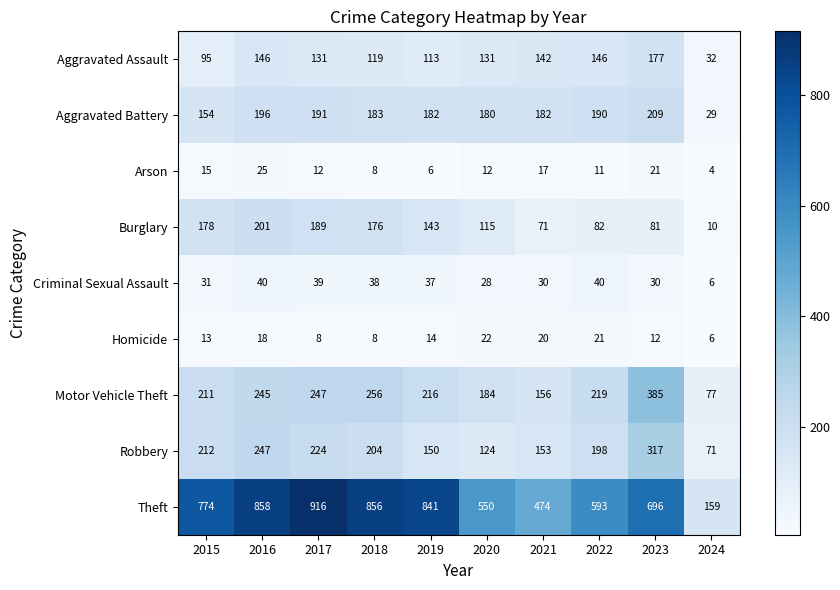

Which series has the largest total across all categories?

Theft